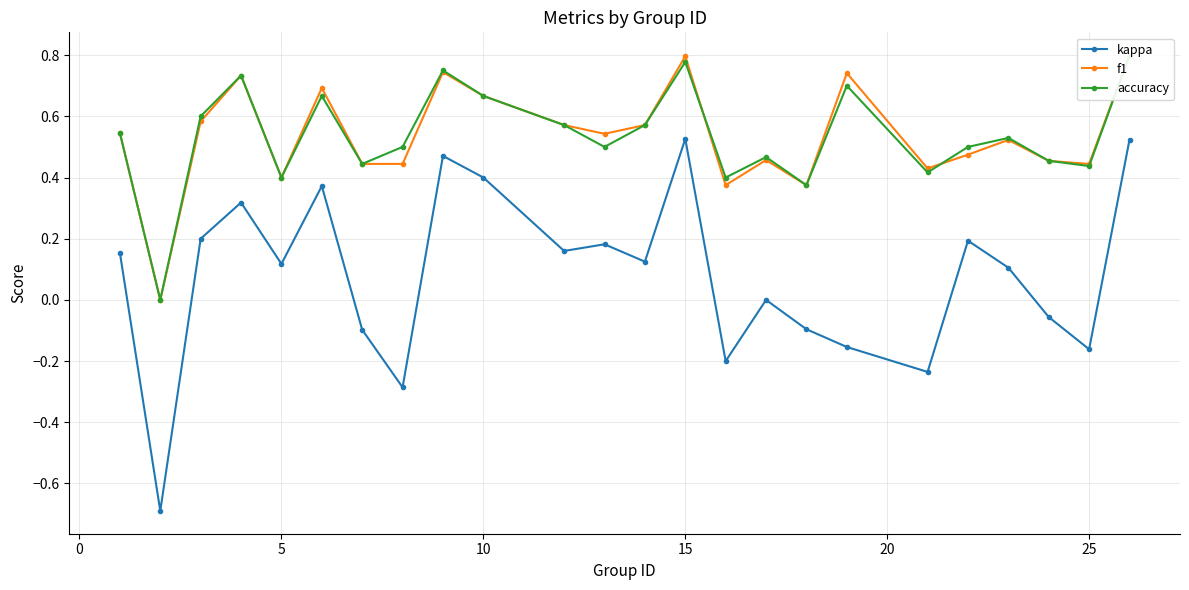

True or false: kappa and accuracy intersect in this chart.

False